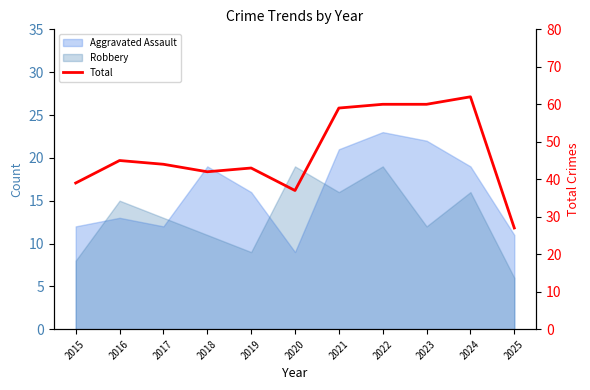

What is the ratio of the value at 2019 to the value at 2017?

1.0